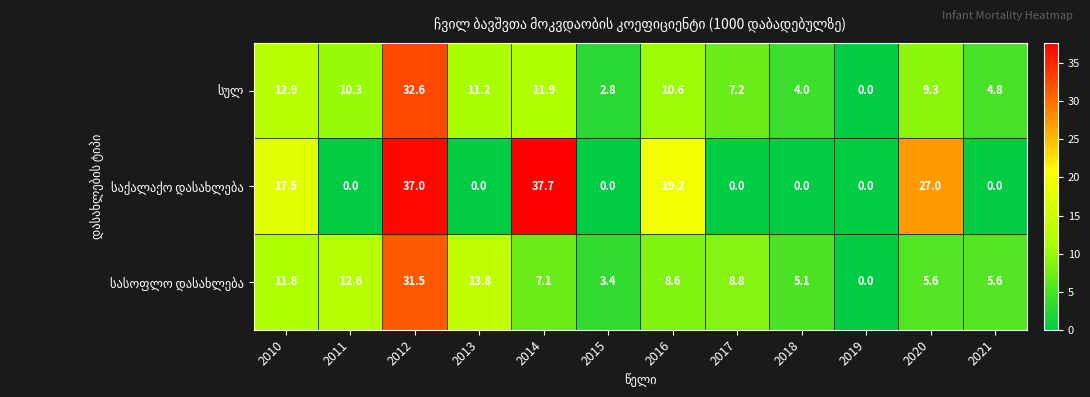

What is the difference between the highest and lowest values at 2015?

3.4